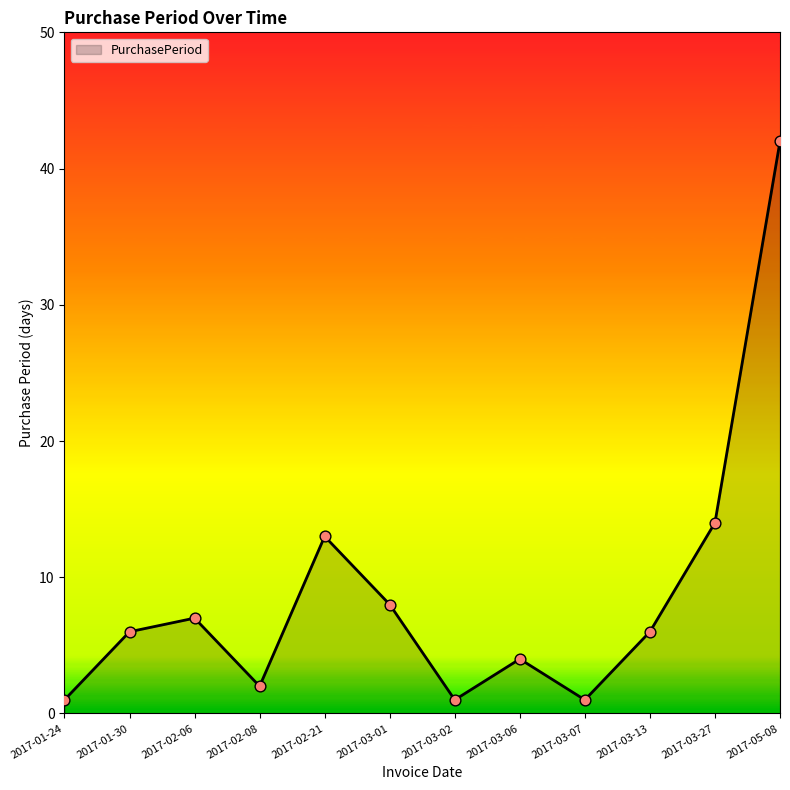

What is the change in value from 2017-01-30 to 2017-03-01?

+2